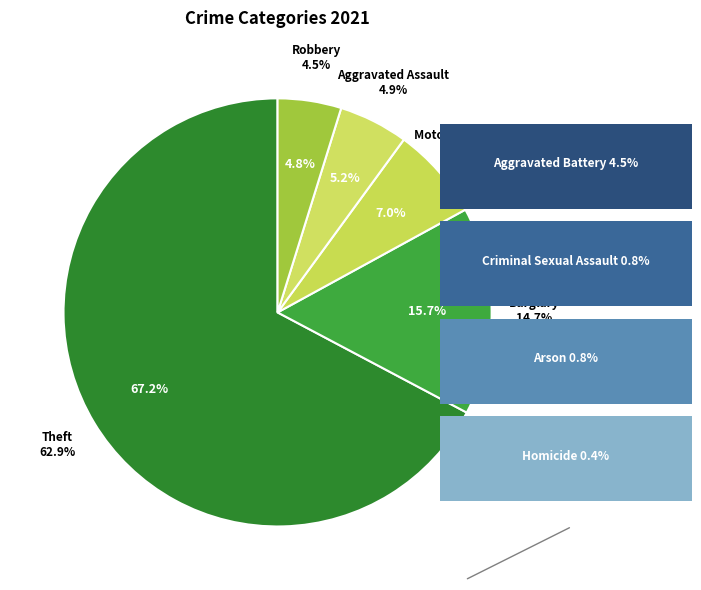

What percentage is the Aggravated Assault slice, to the nearest percent?

5%